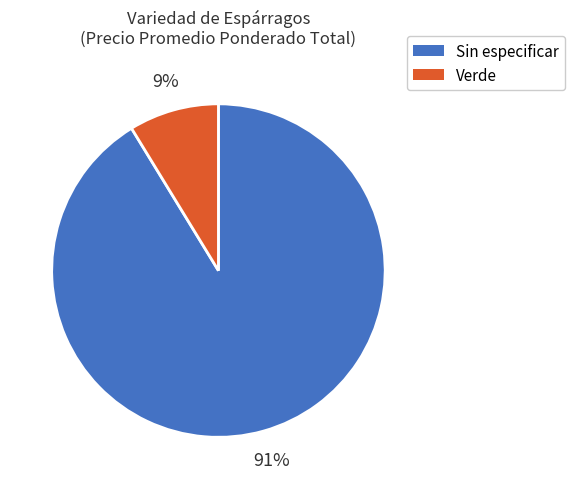

To the nearest percent, what is the average slice percentage?

50%